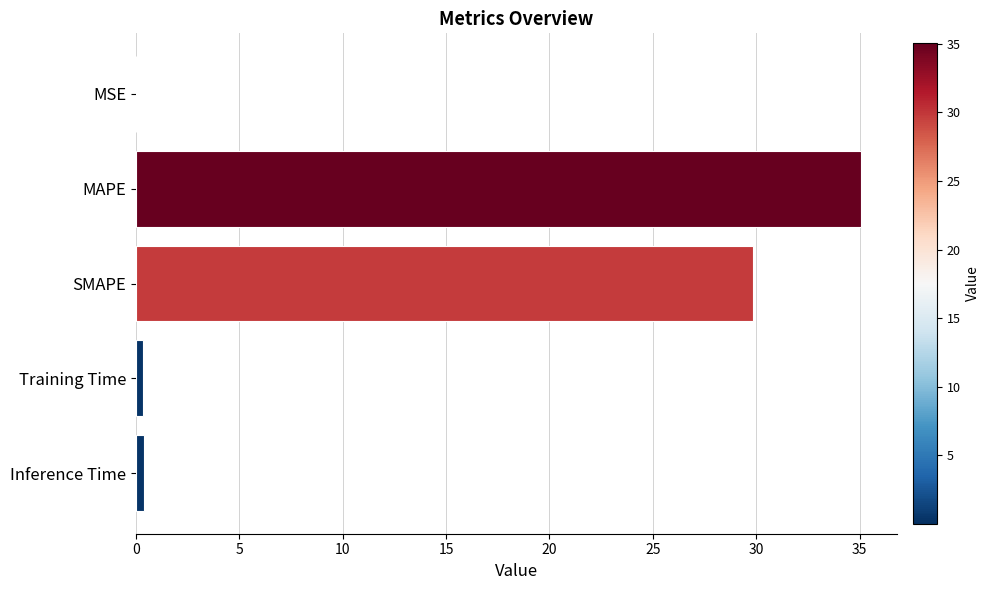

What is the sum of all values?

65.6